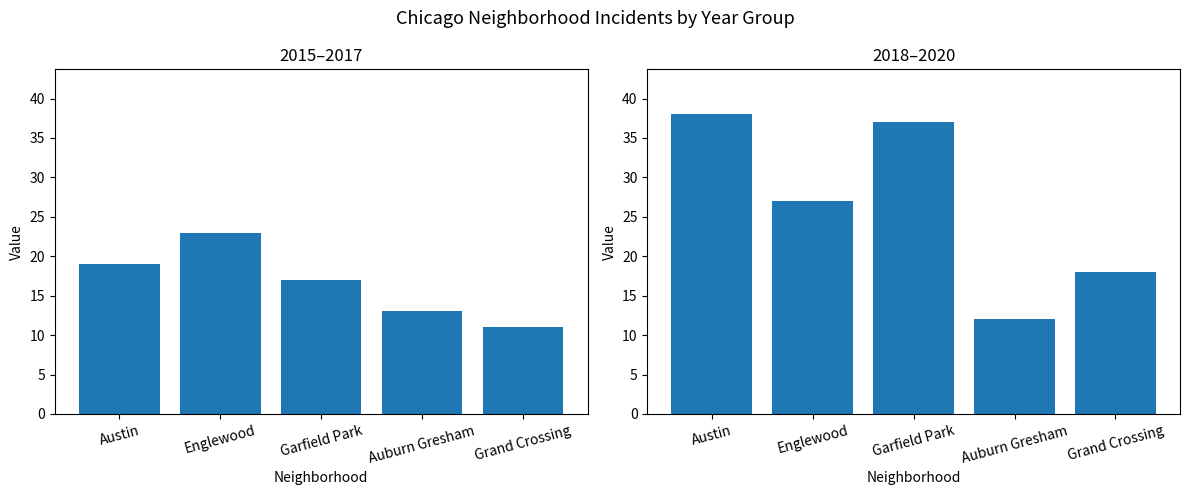

Which series changed the most between Englewood and Garfield Park?

2020